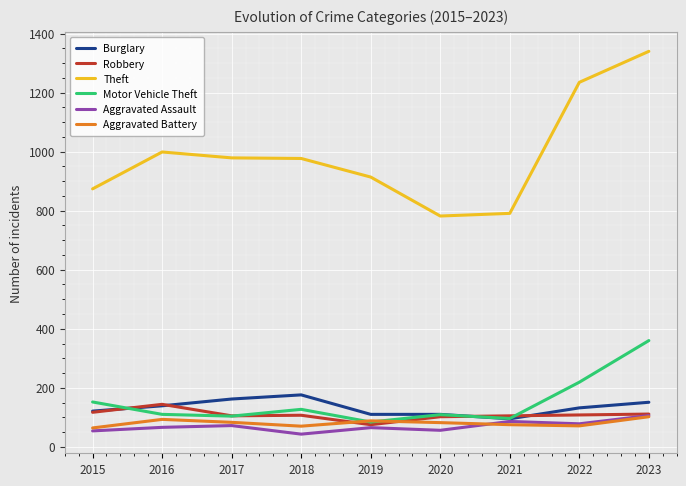

What is the minimum value shown in the chart?

43